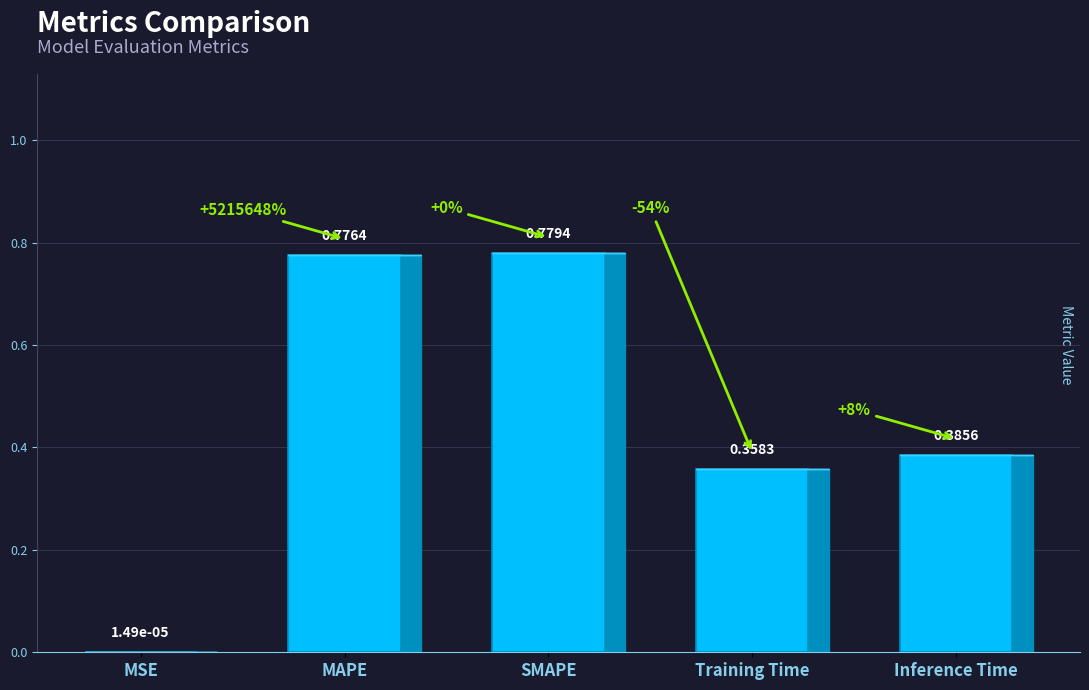

Where is the data nearest to the value 0?

MSE